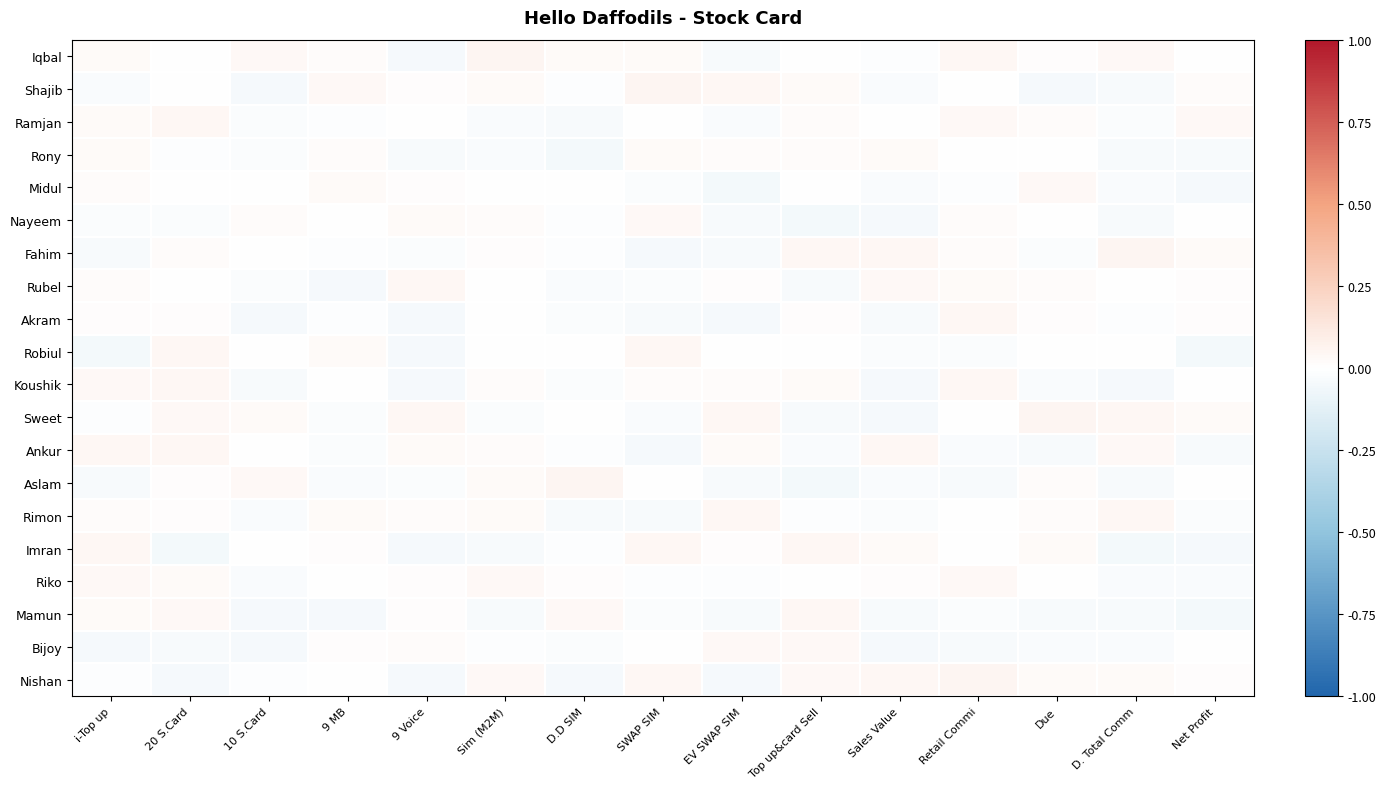

List the series in order of their peak value, highest first.

Sweet, Nishan, Iqbal, Aslam, Shajib, Fahim, Ramjan, Imran, Robiul, Rimon, Ankur, Akram, Mamun, Koushik, Rubel, Bijoy, Riko, Midul, Nayeem, Rony